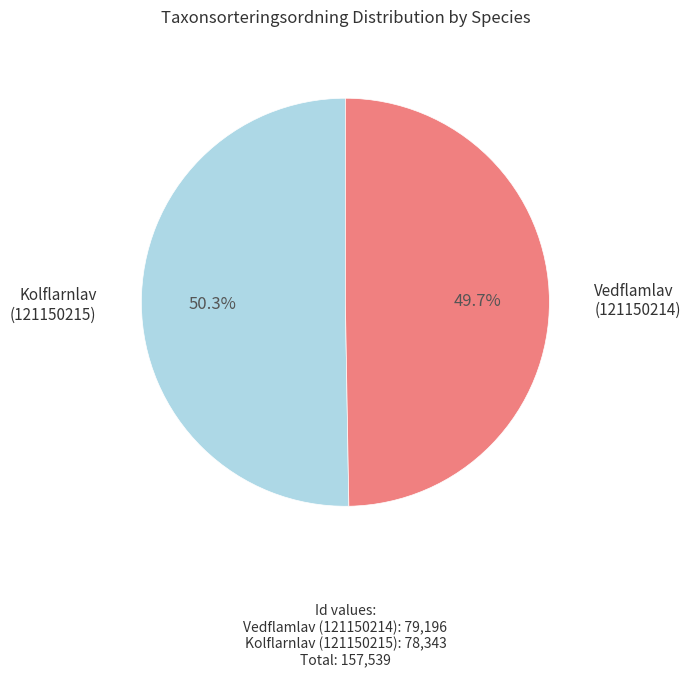

Do Kolflarnlav (121150215) and Vedflamlav (121150214) together represent more than half of the pie?

Yes